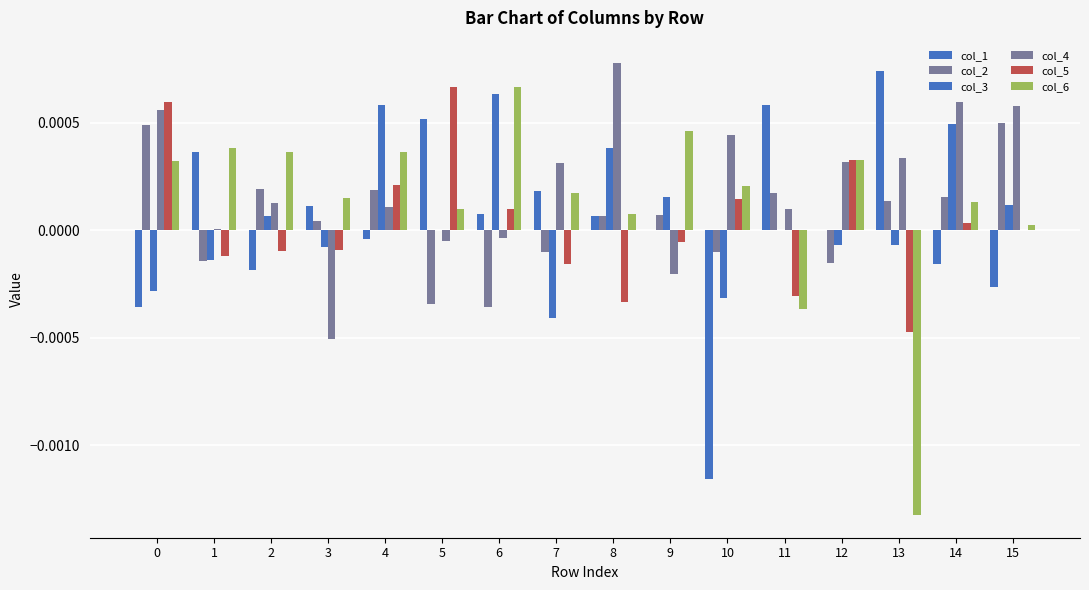

Between 13 and 0, which is larger?

13